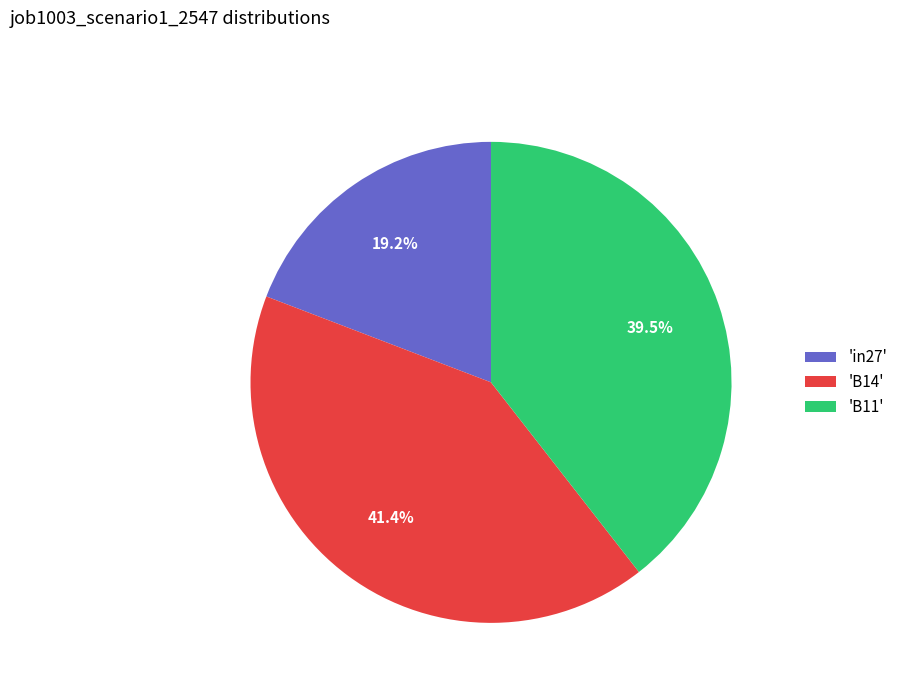

Which has a higher value, 'in27' or 'B11'?

'B11'